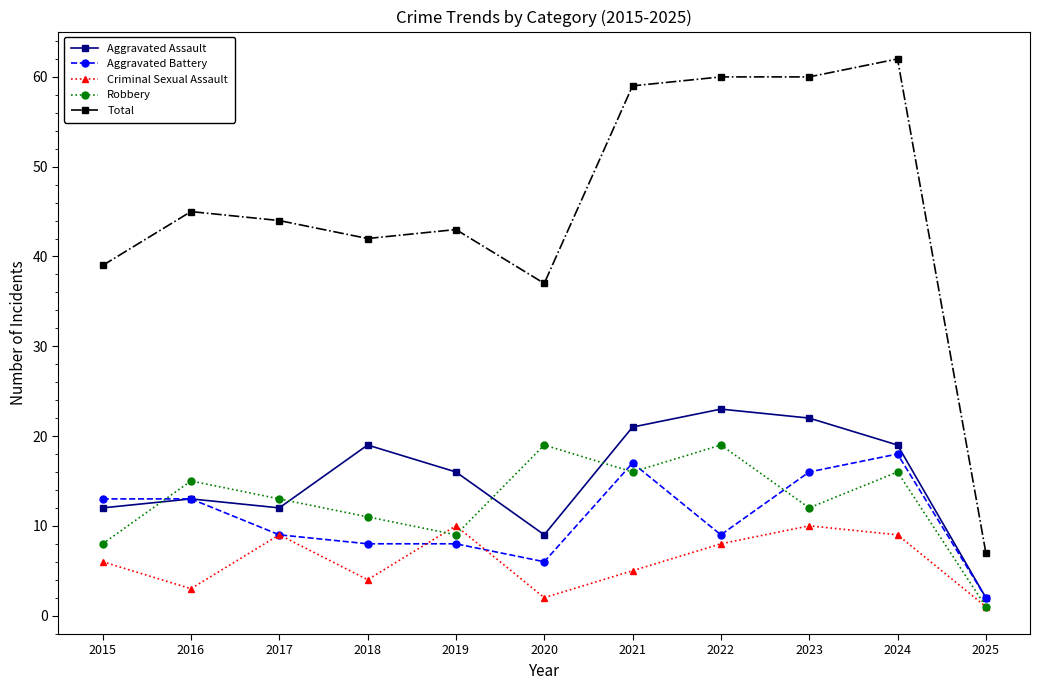

What is the difference between the maximum and minimum values in the Aggravated Battery series?

16